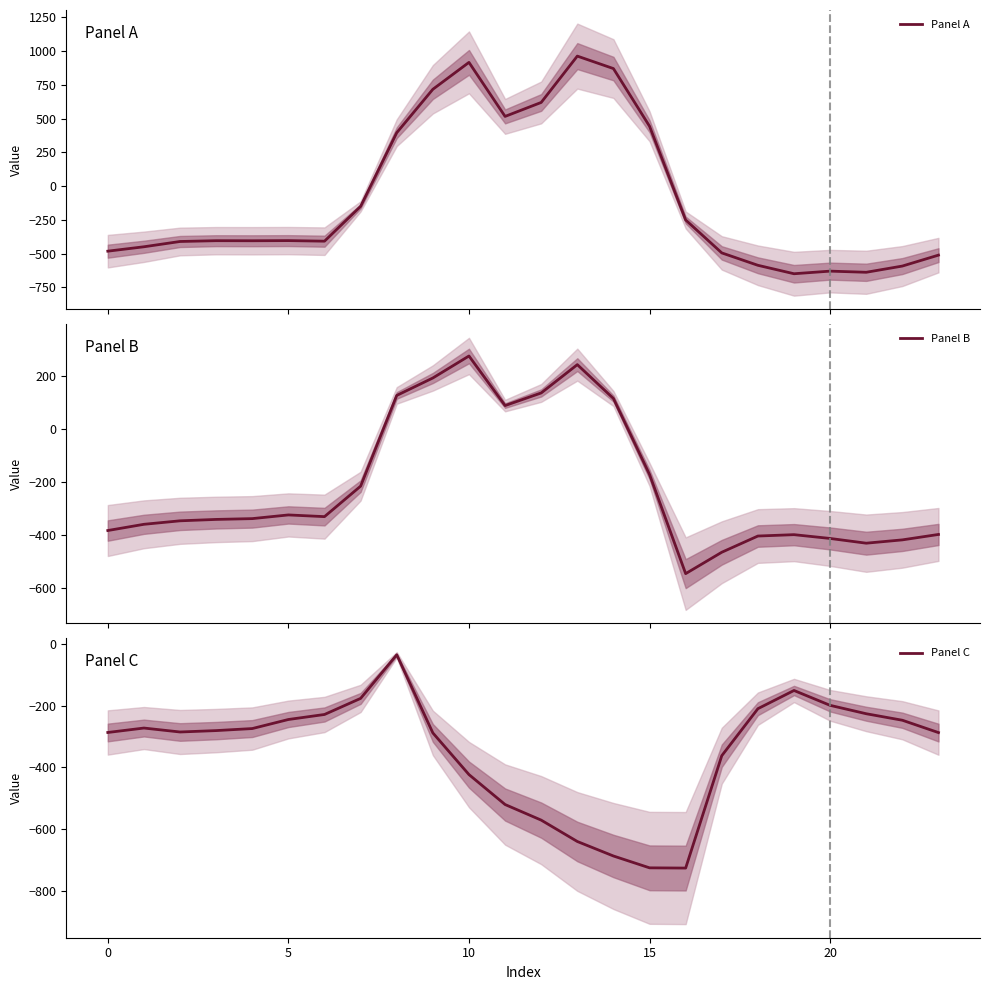

After their last crossing, which series has the higher values: Panel B or Panel A?

Panel B